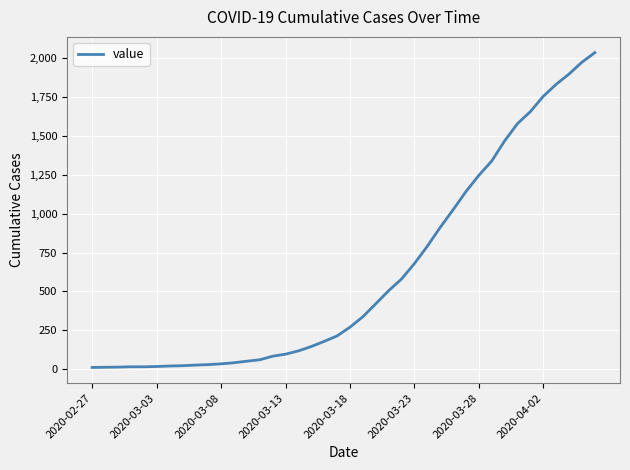

What is the maximum value shown in the chart?

2032